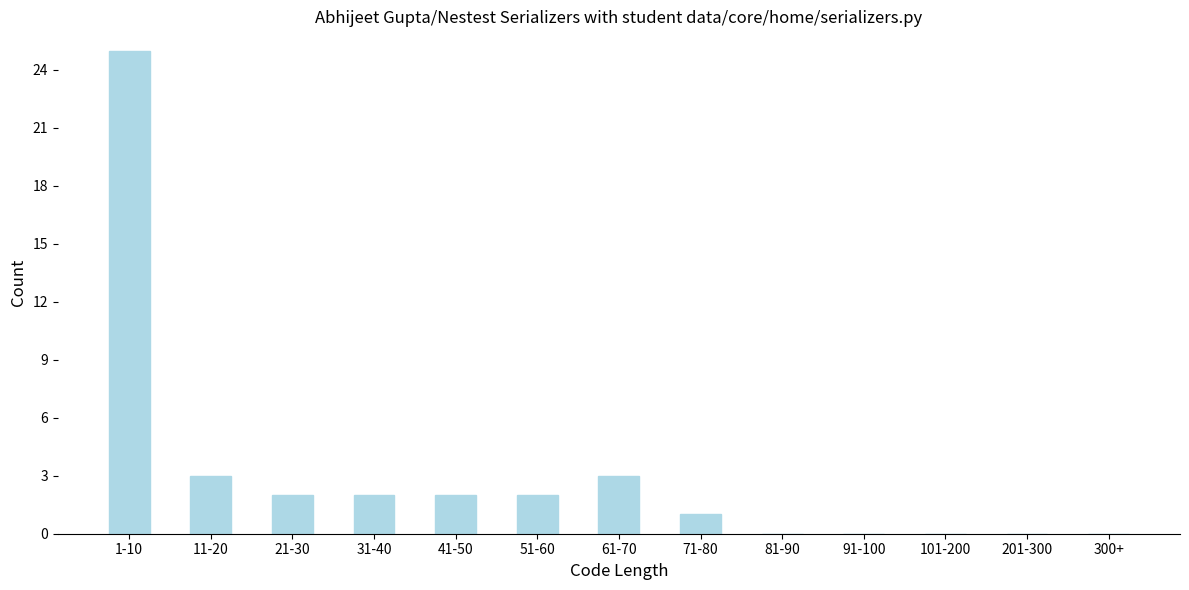

Reading left to right, transcribe all the data shown in this chart.

1-10=25	11-20=3	21-30=2	31-40=2	41-50=2	51-60=2	61-70=3	71-80=1	81-90=0	91-100=0	101-200=0	201-300=0	300+=0